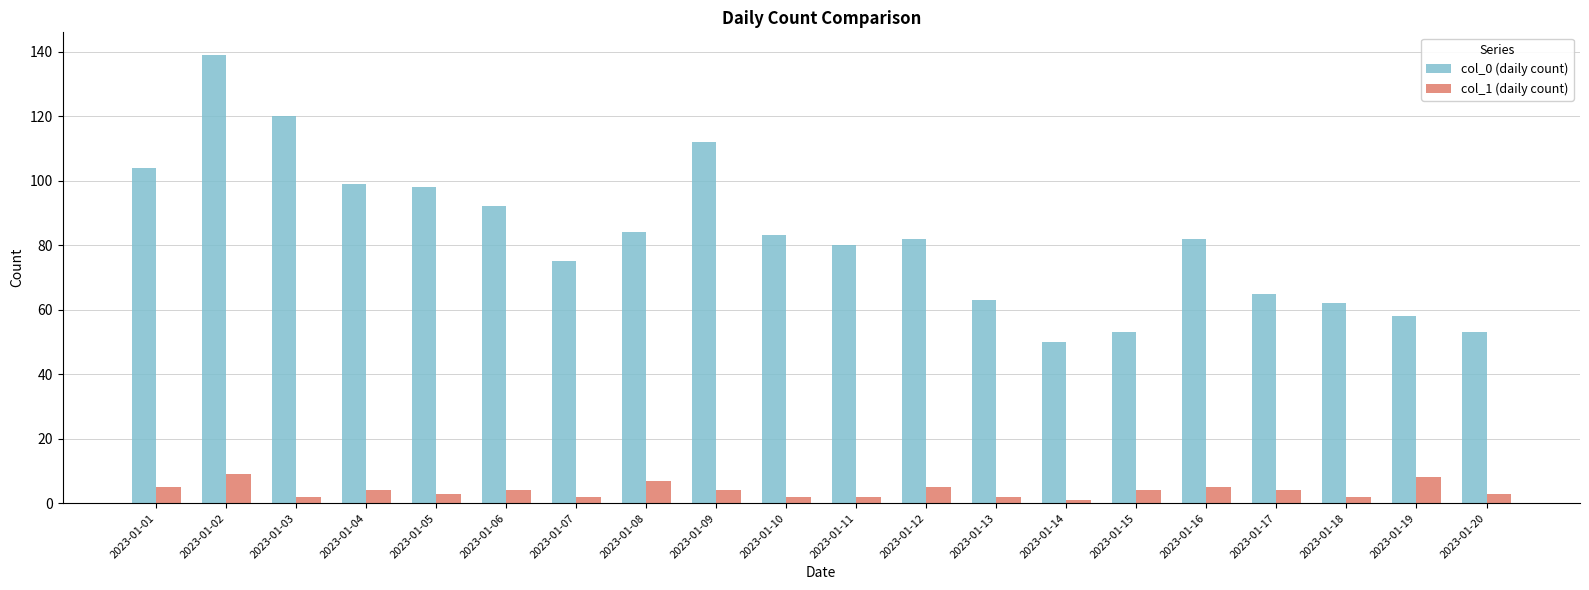

True or false: col_0 (daily count) has a value of 131 at 2023-01-04.

False